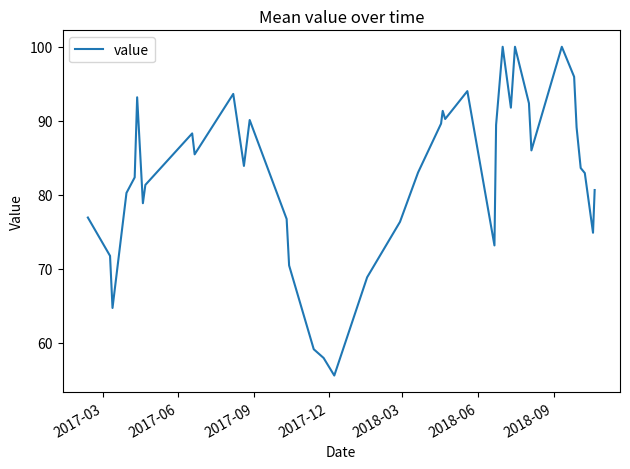

What is the difference between the maximum and minimum values?

44.5